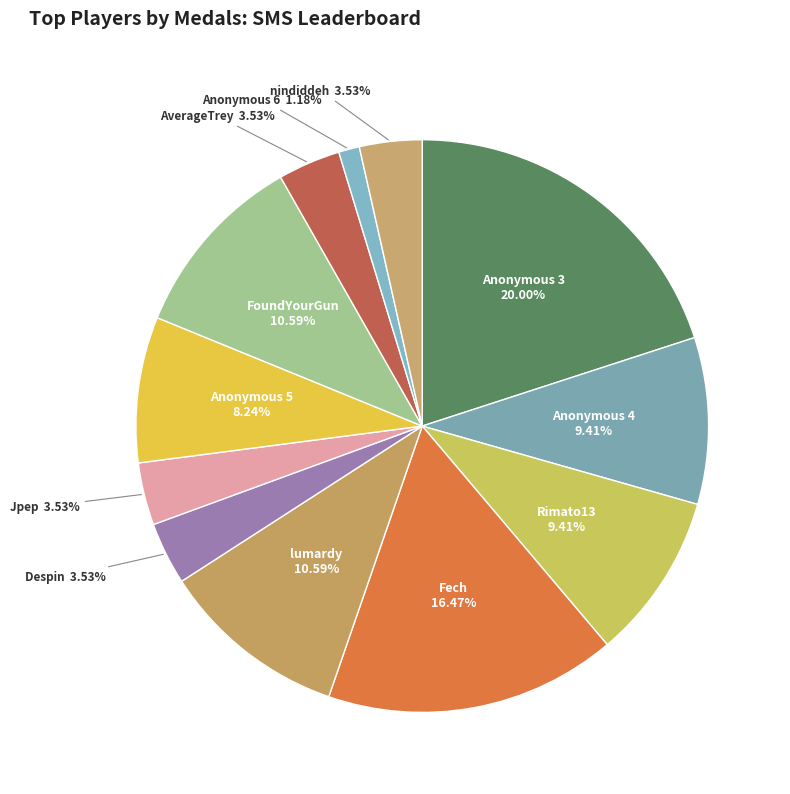

Which category has the smallest portion of the pie?

Anonymous 6